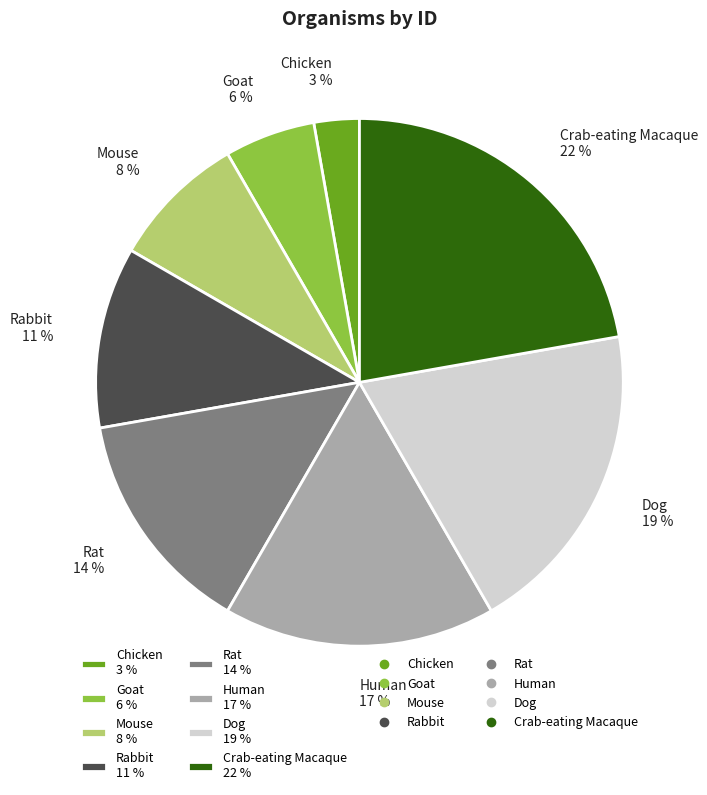

To the nearest percent, what is the difference between the Chicken and Rat slice percentages?

11%